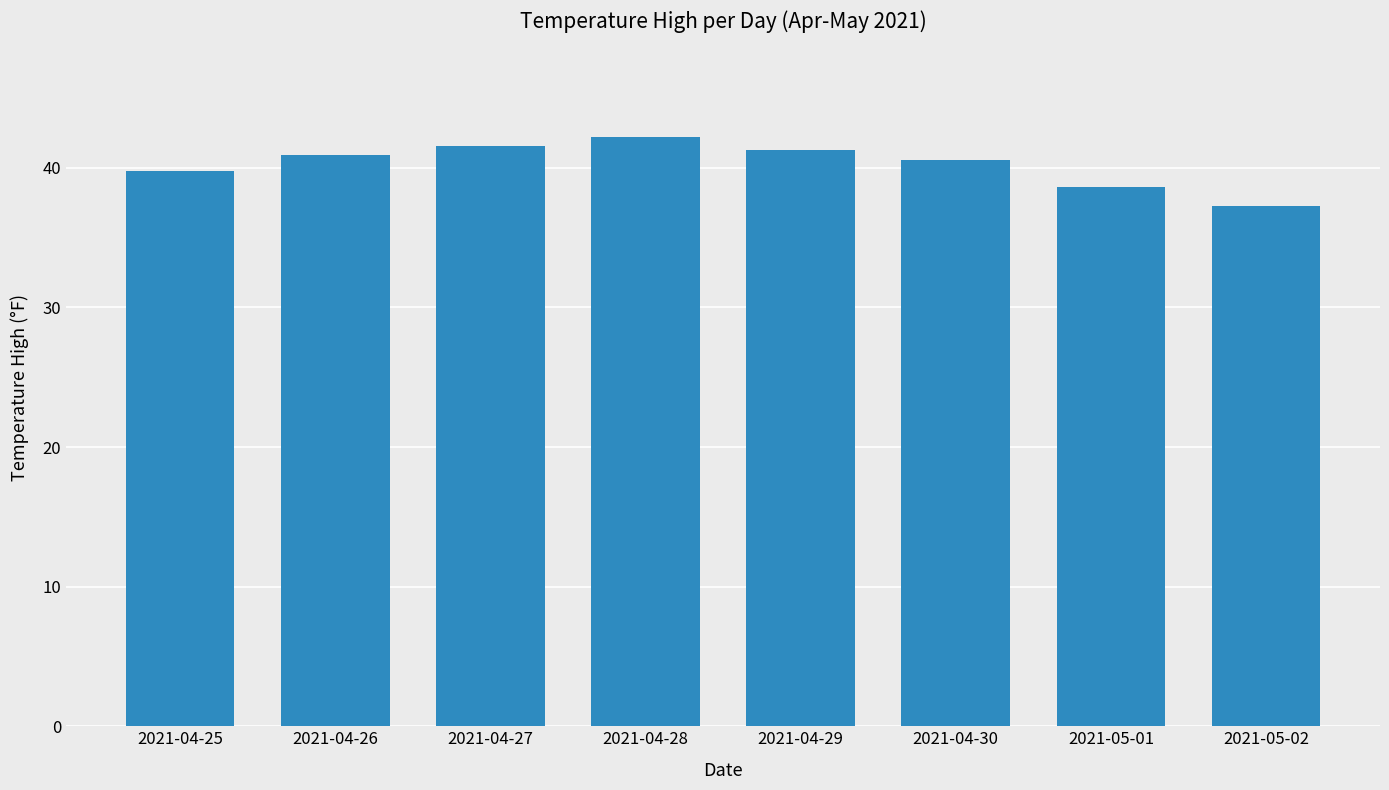

What is the difference between the maximum and minimum values?

4.9